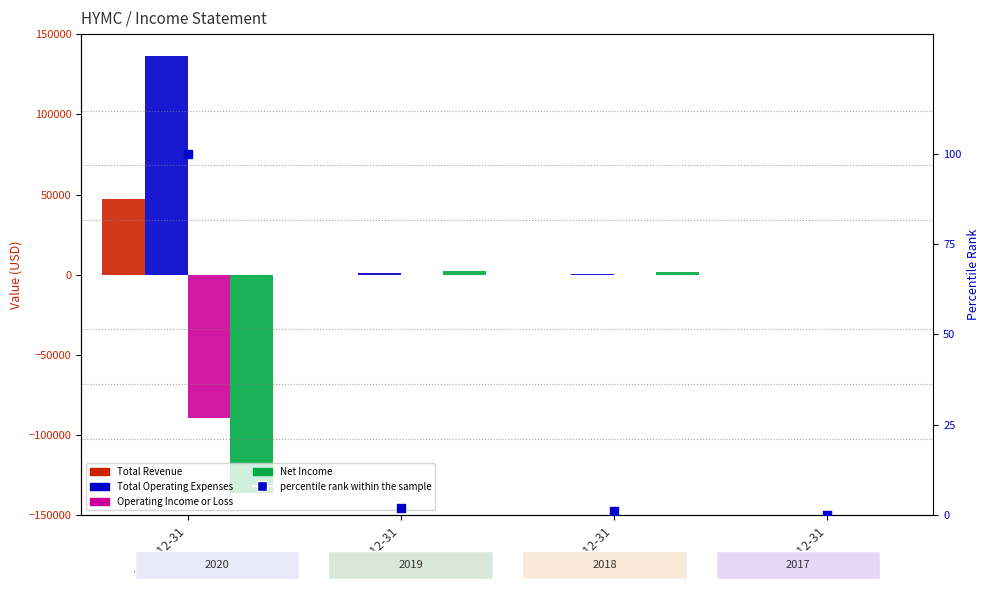

Which series has the largest total across all categories?

Net Income